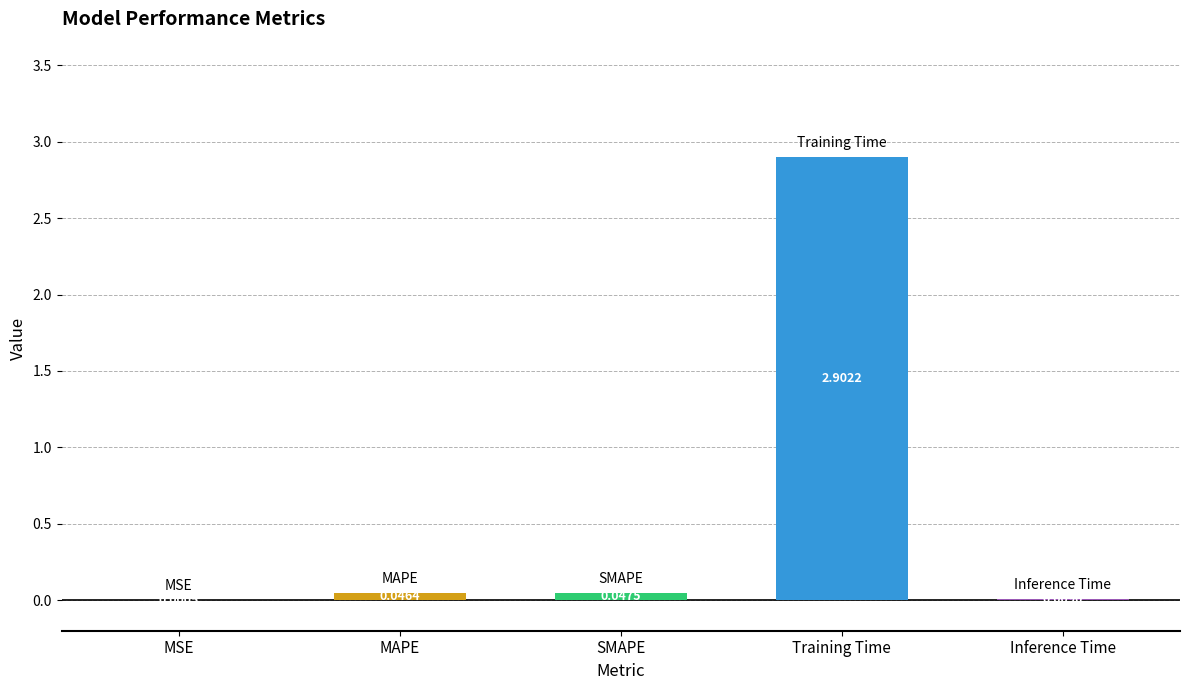

What is the change in value from SMAPE to Training Time?

+2.9